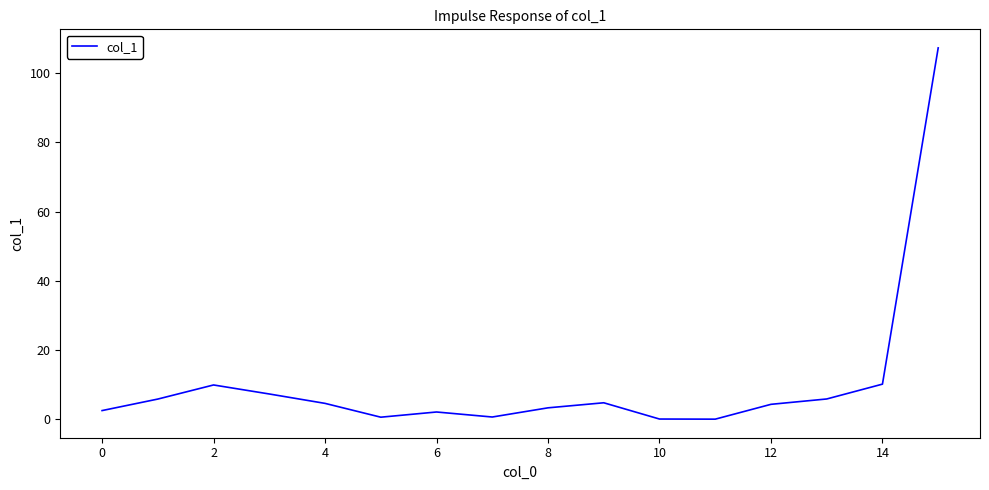

What is the maximum value shown in the chart?

107.3